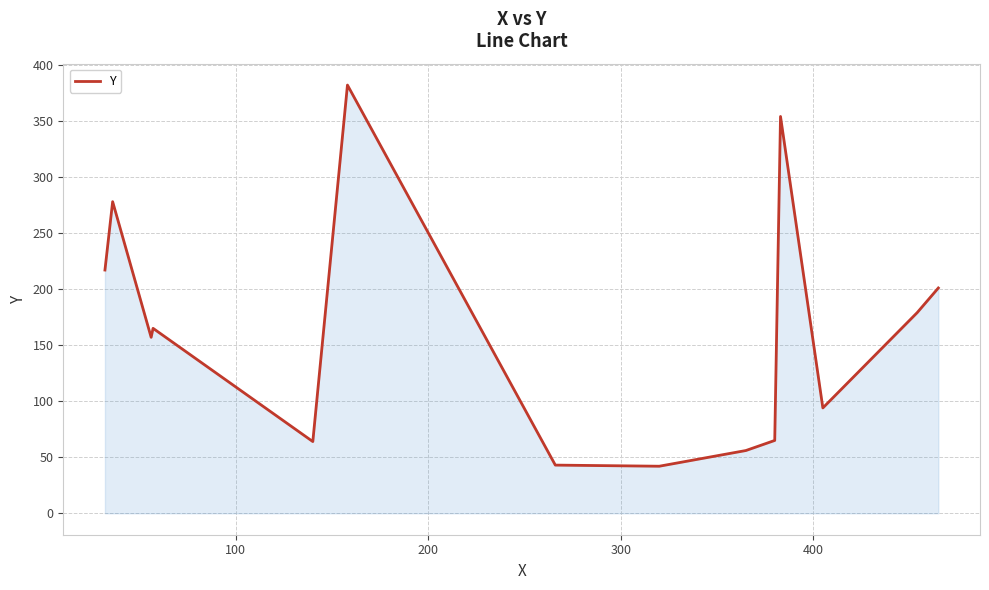

What is the minimum value shown in the chart?

42